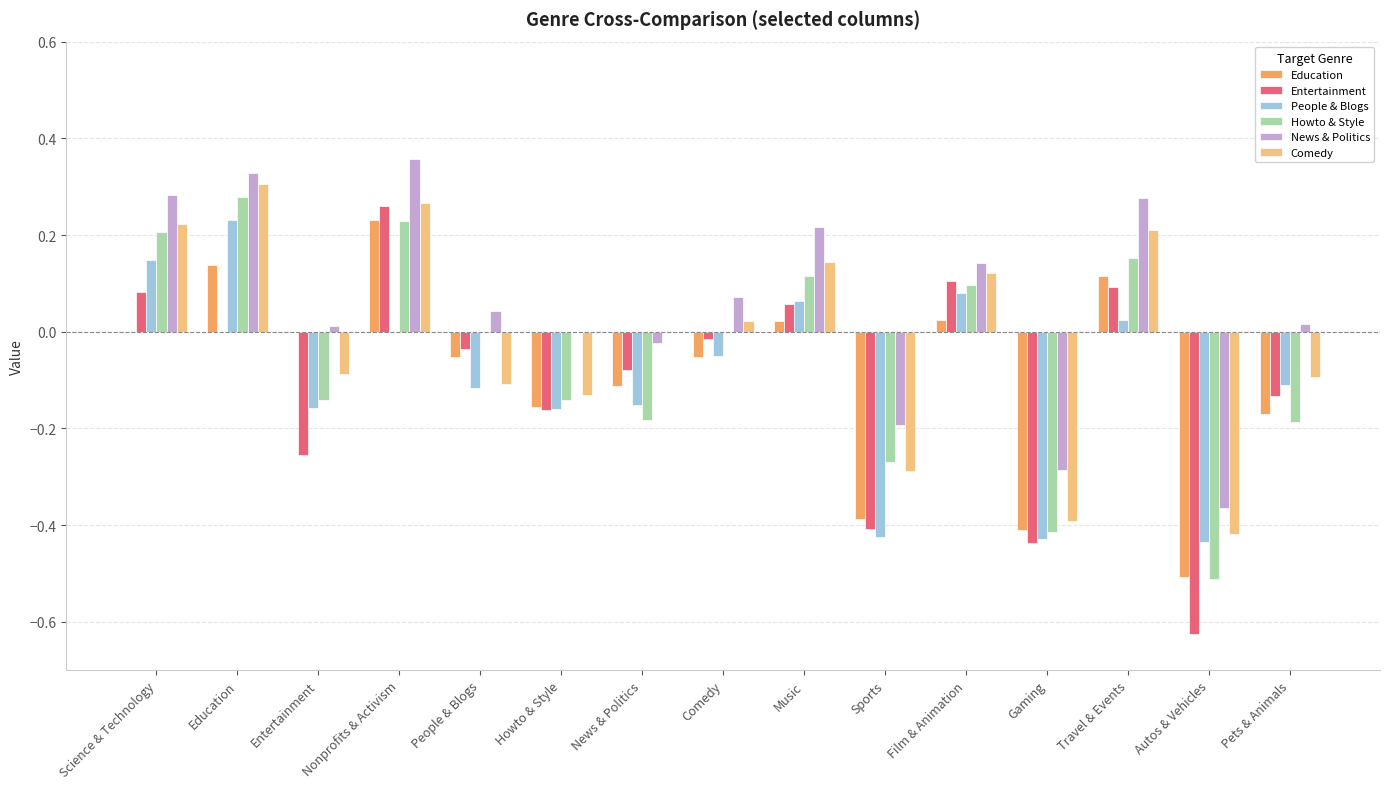

True or false: Entertainment has a value of -0.1 at Sports.

False